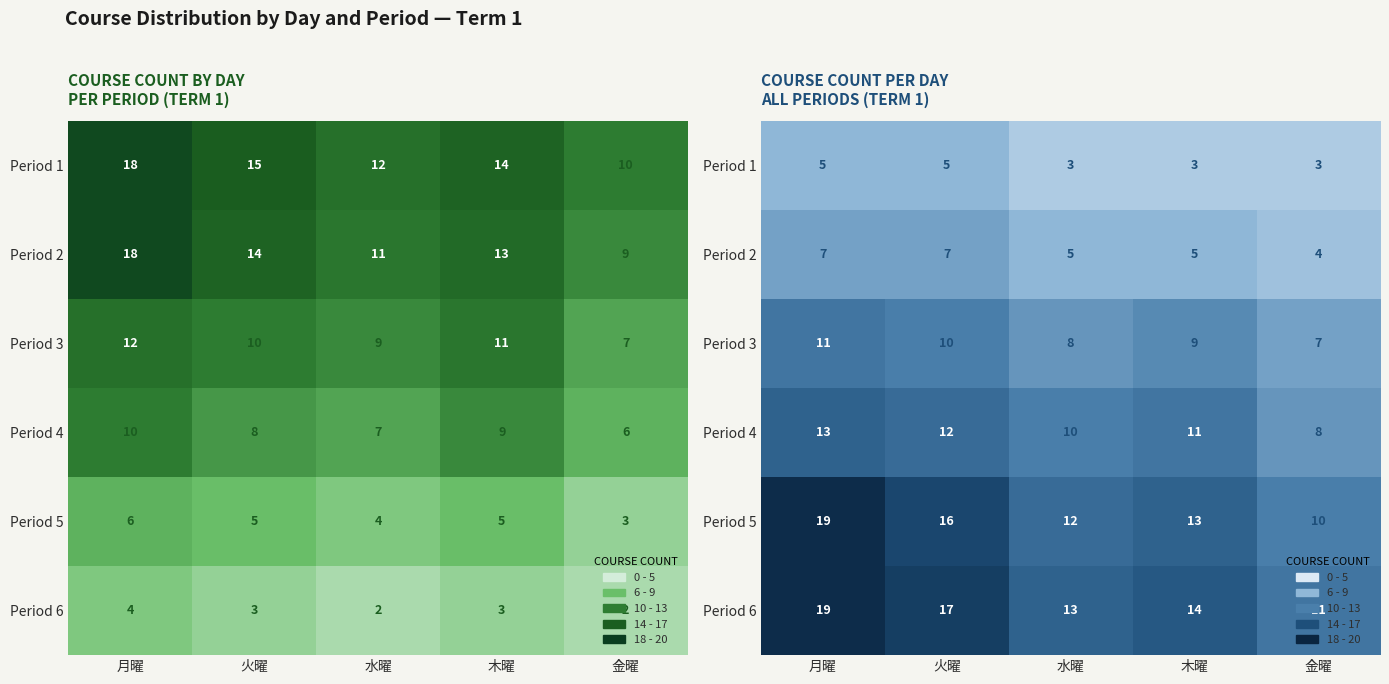

What is the approximate value of Period 1 at 木曜?

3